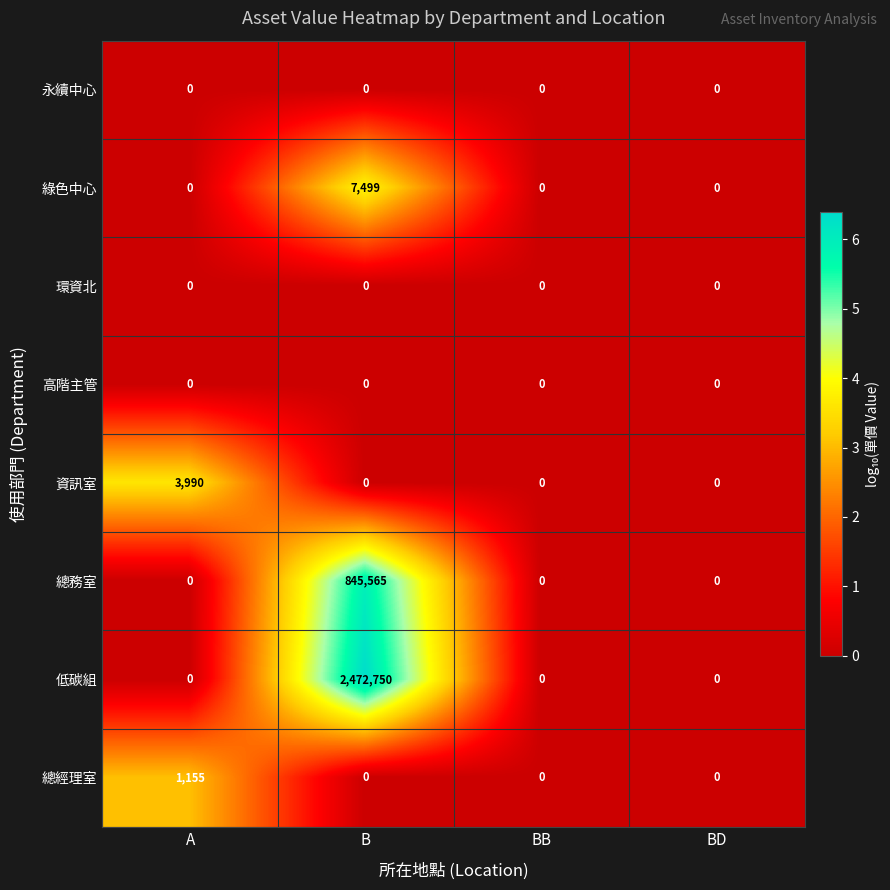

Which series has the widest spread of values?

低碳組